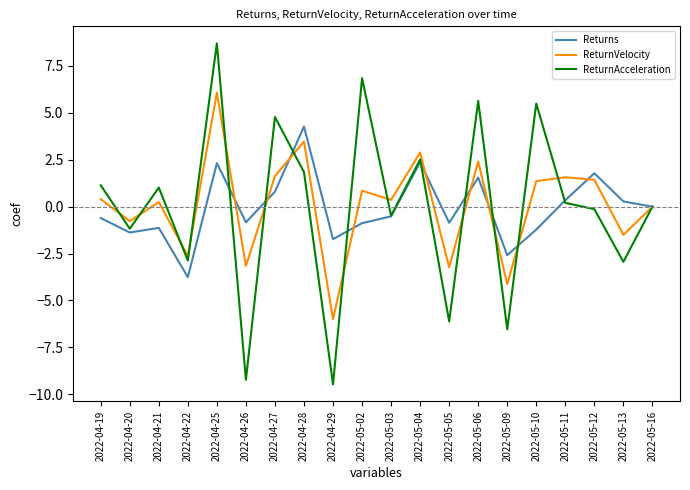

Where do ReturnAcceleration and ReturnVelocity first cross each other?

2022-04-19 and 2022-04-20